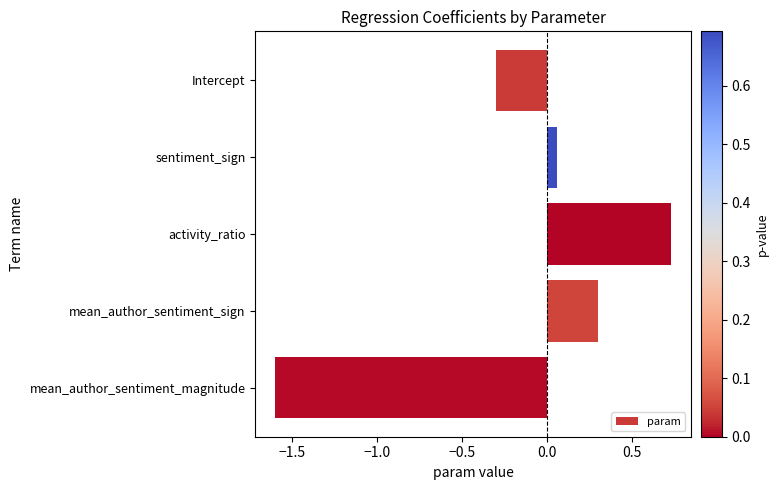

True or false: the data shows -0.4 at Intercept.

False